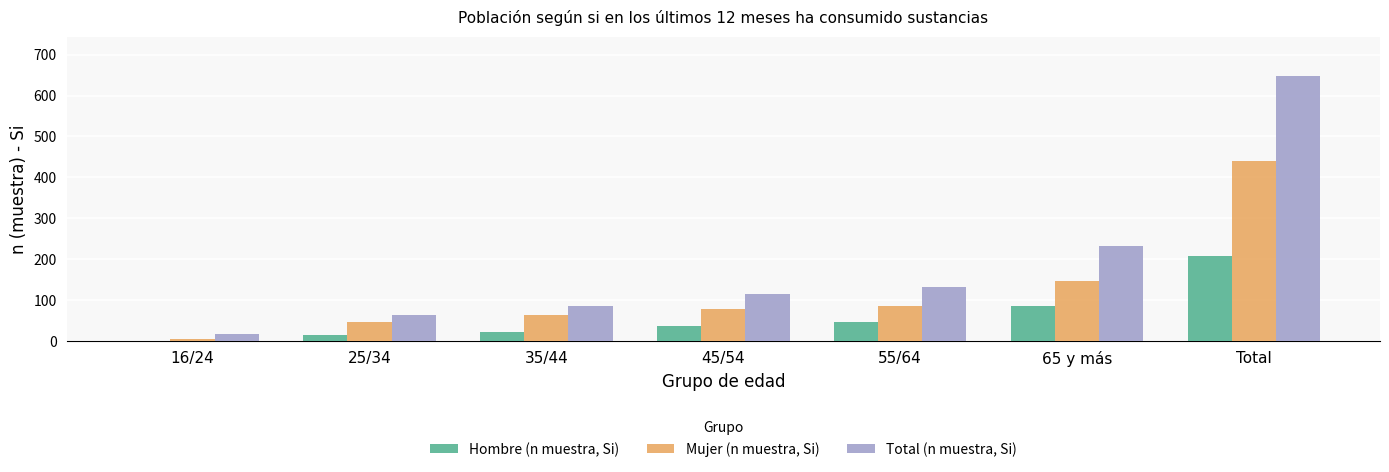

At which category does the chart reach its peak across all series?

Total